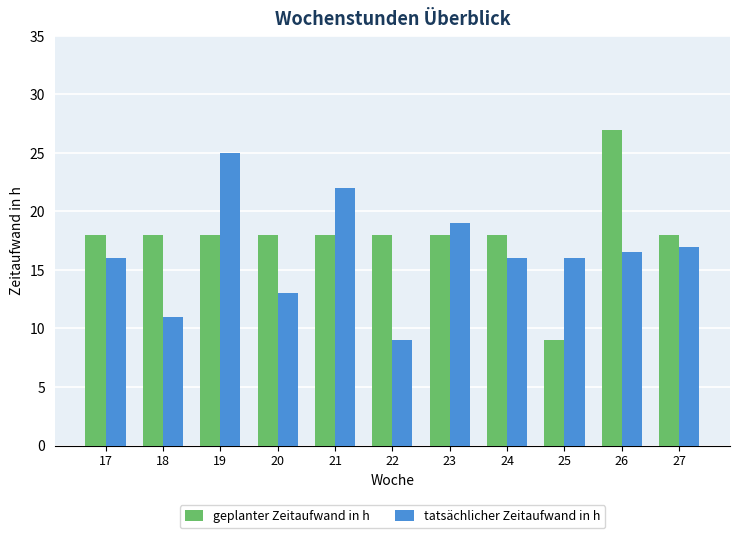

Which series has the largest range (max minus min)?

geplanter Zeitaufwand in h